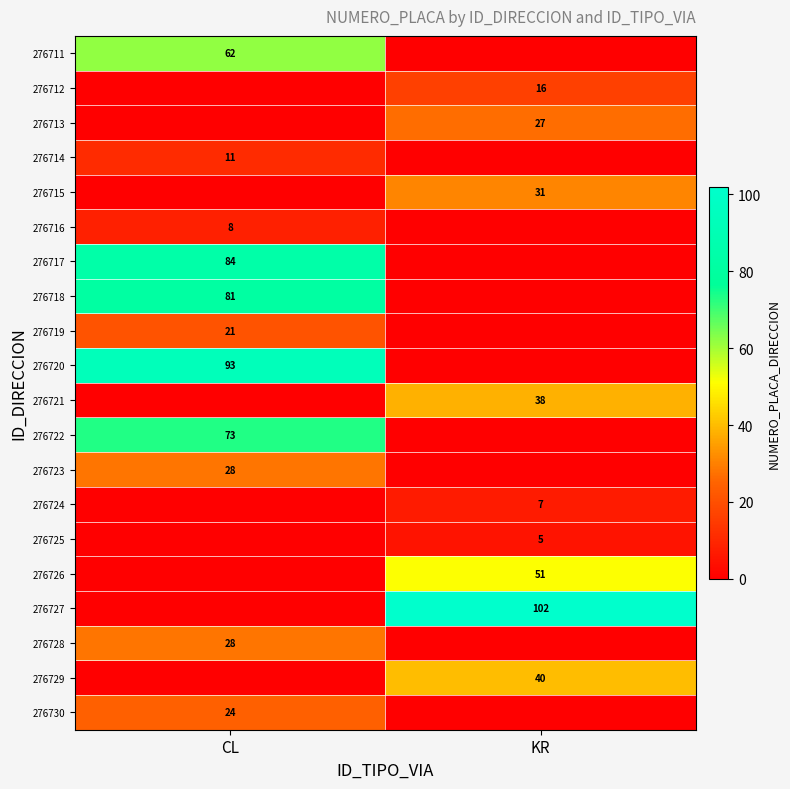

The 276720 series shows 35 at CL. True or false?

False